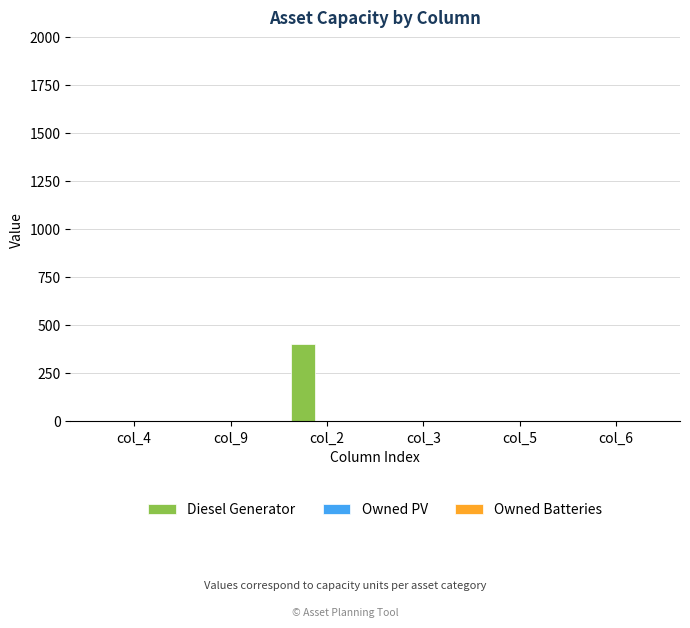

Are the bars horizontal?

No